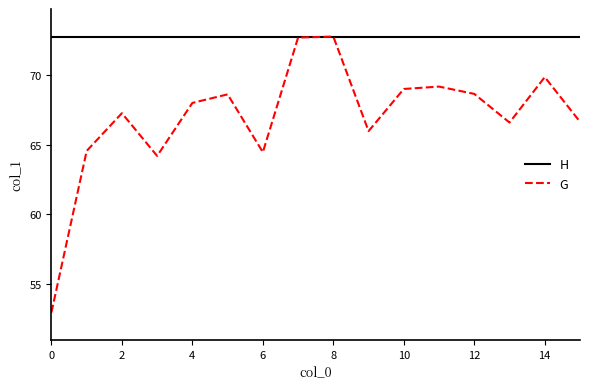

Rank the series by their average value, from lowest to highest.

G, H